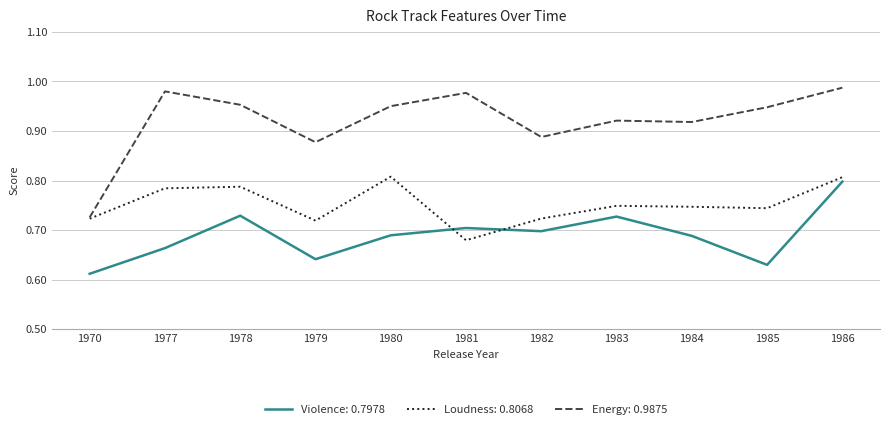

At 1985, list the series in order from largest to smallest.

Energy: 0.9875, Loudness: 0.8068, Violence: 0.7978